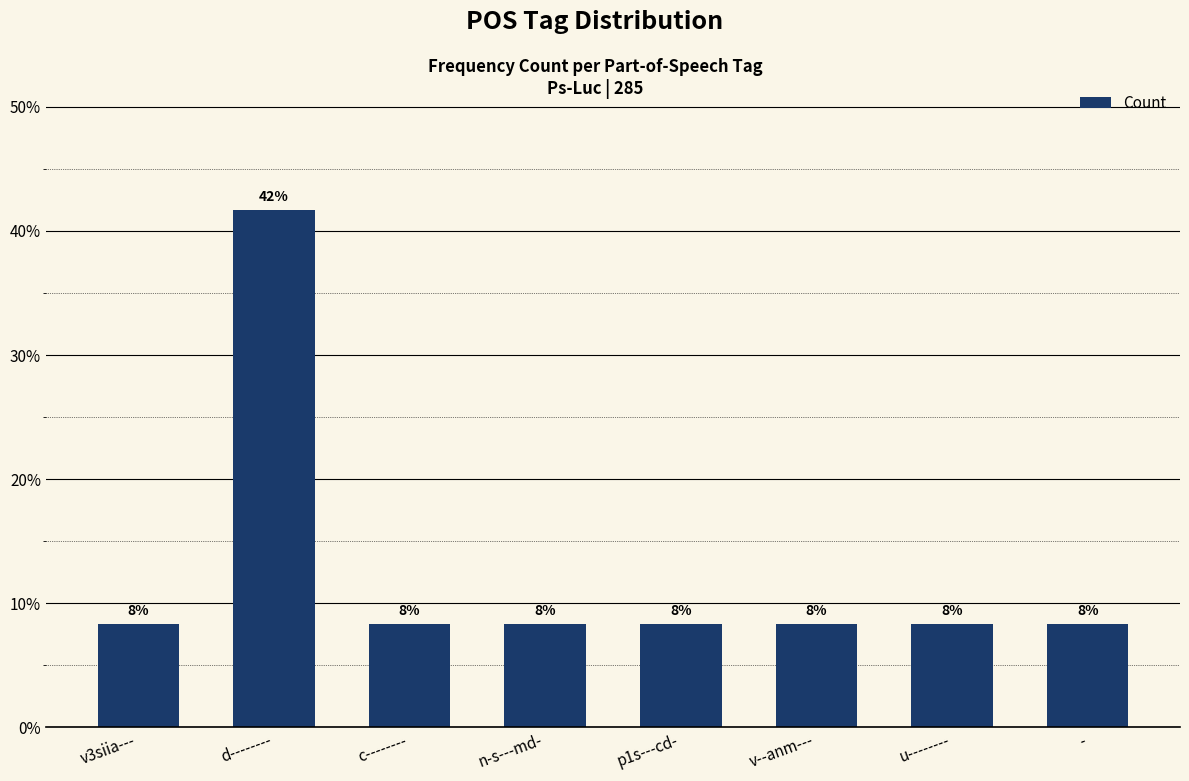

How many bars are there in total?

8